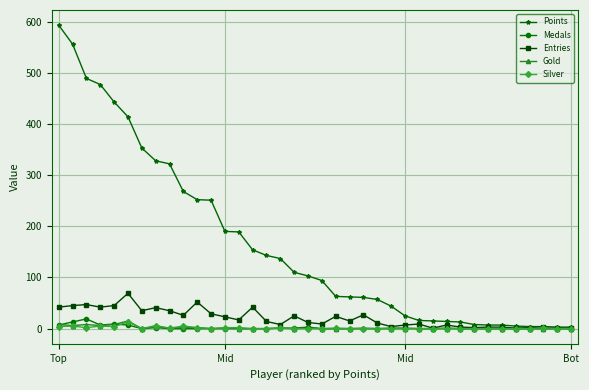

What is the maximum value for Entries?

69